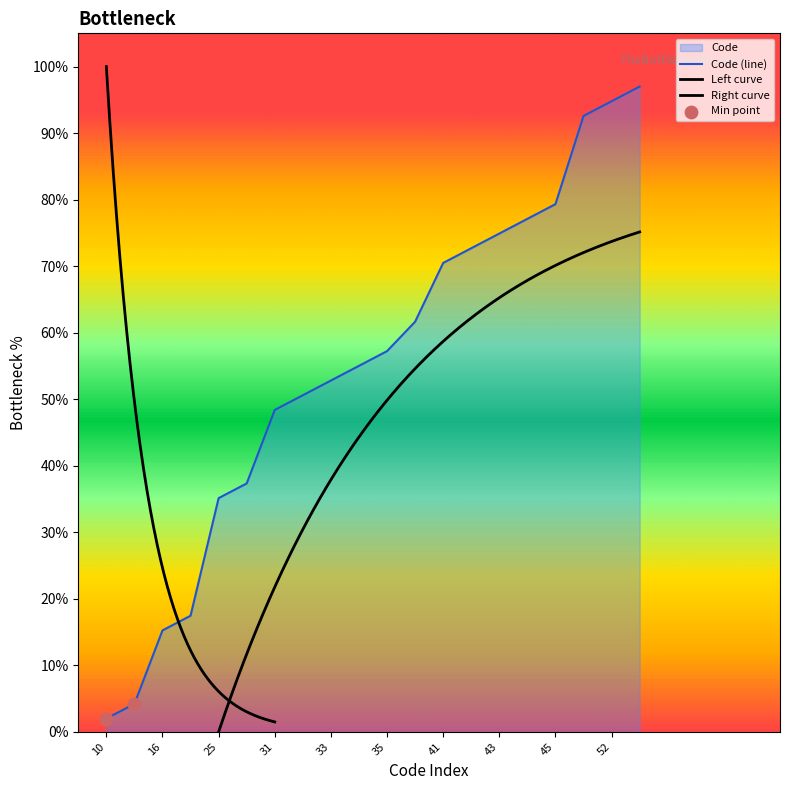

What is the change in value from 32 to 53?

+46.4